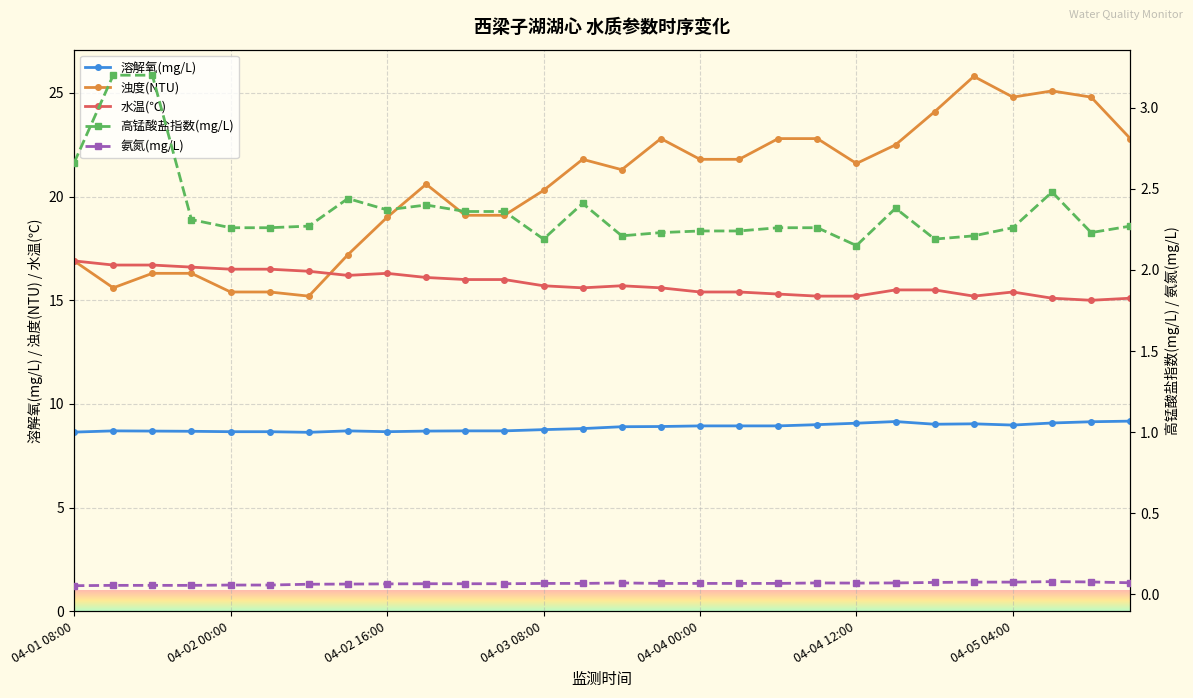

At which category does 水温(℃) reach its first local valley?

04-02 12:00